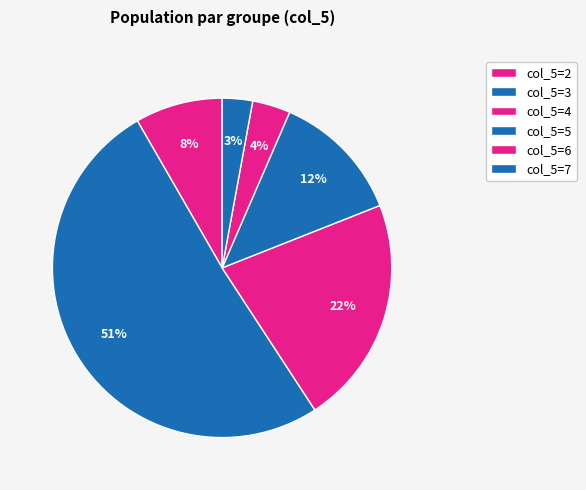

How many slices are in this pie chart?

6